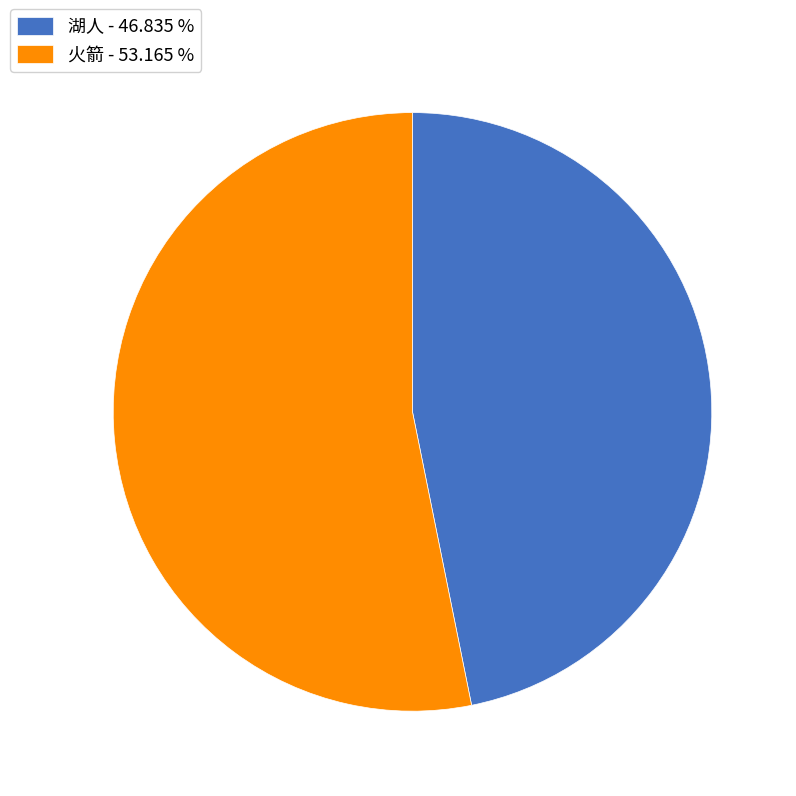

Is 火箭 - 53.165 % the majority of the pie?

Yes